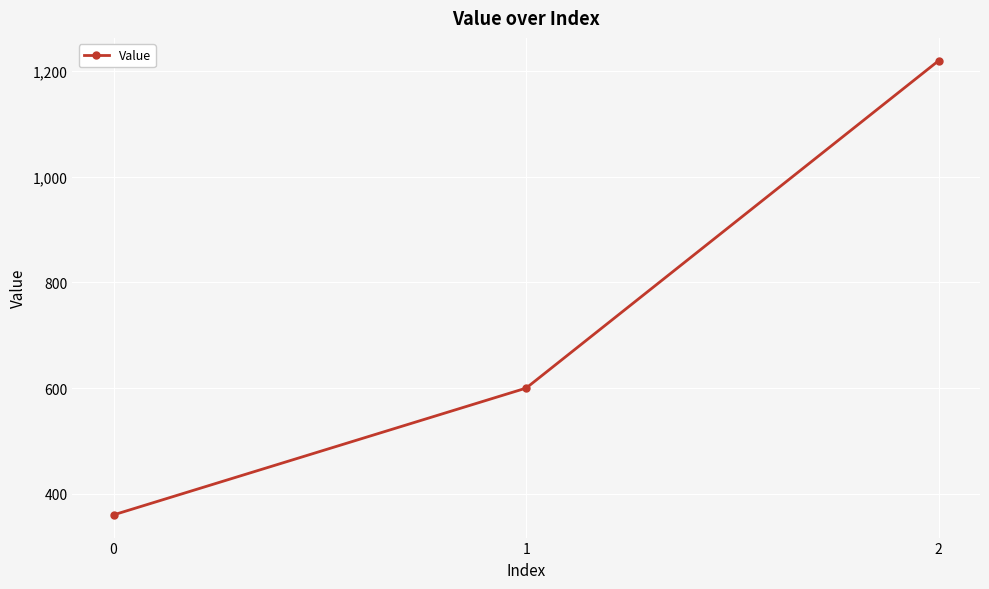

What value does the data have at 1?

600